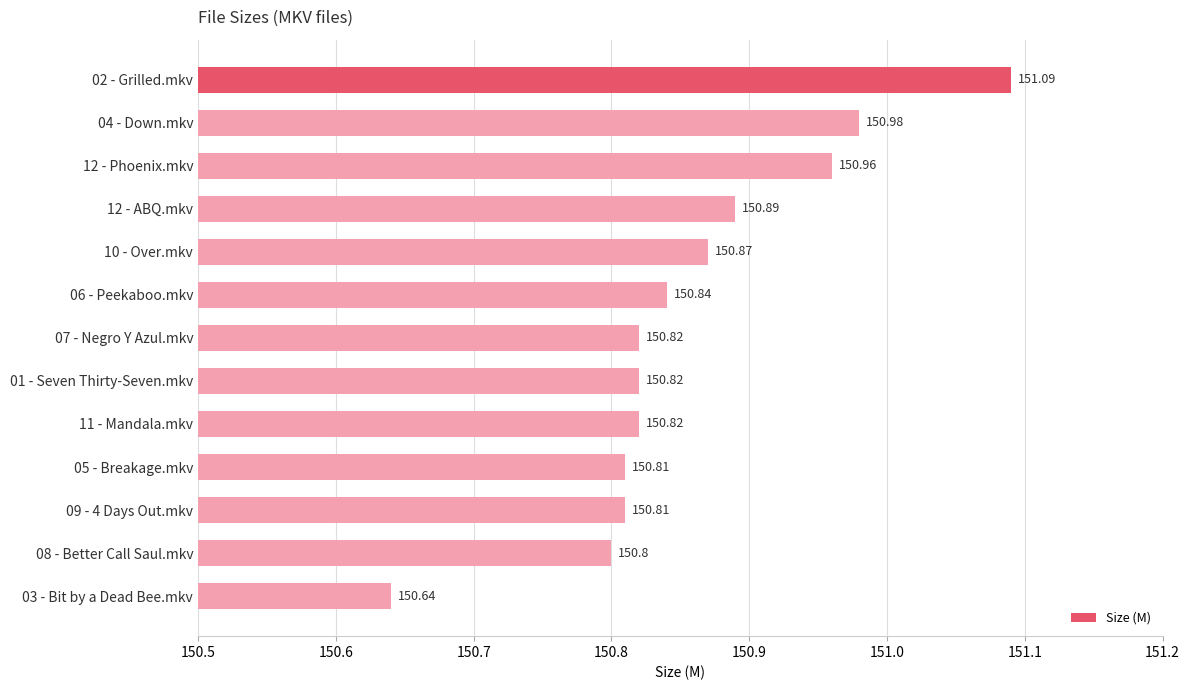

What is the minimum value shown in the chart?

150.6